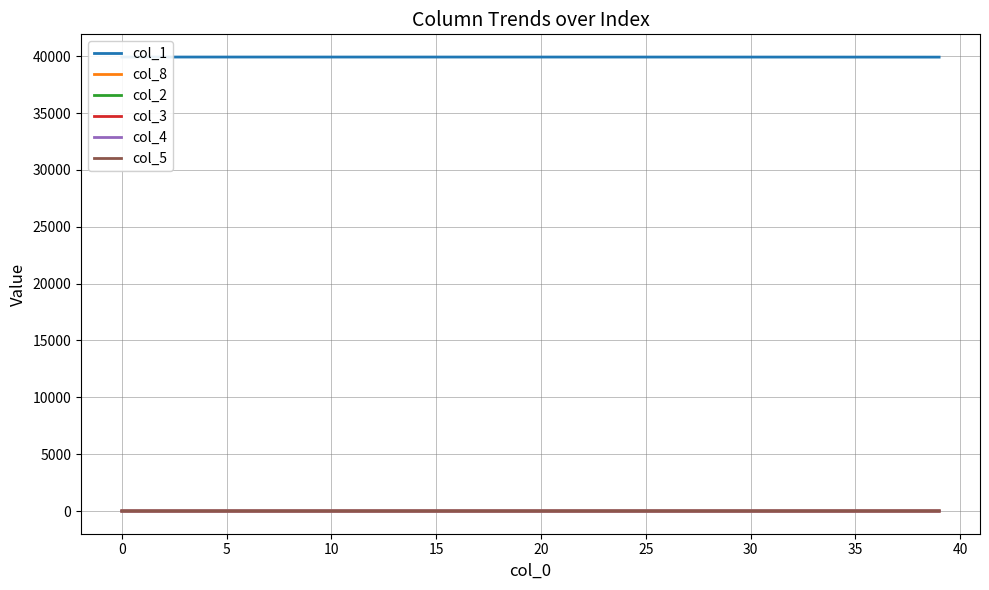

What is the difference between the col_1 values at 19 and 30?

1.9